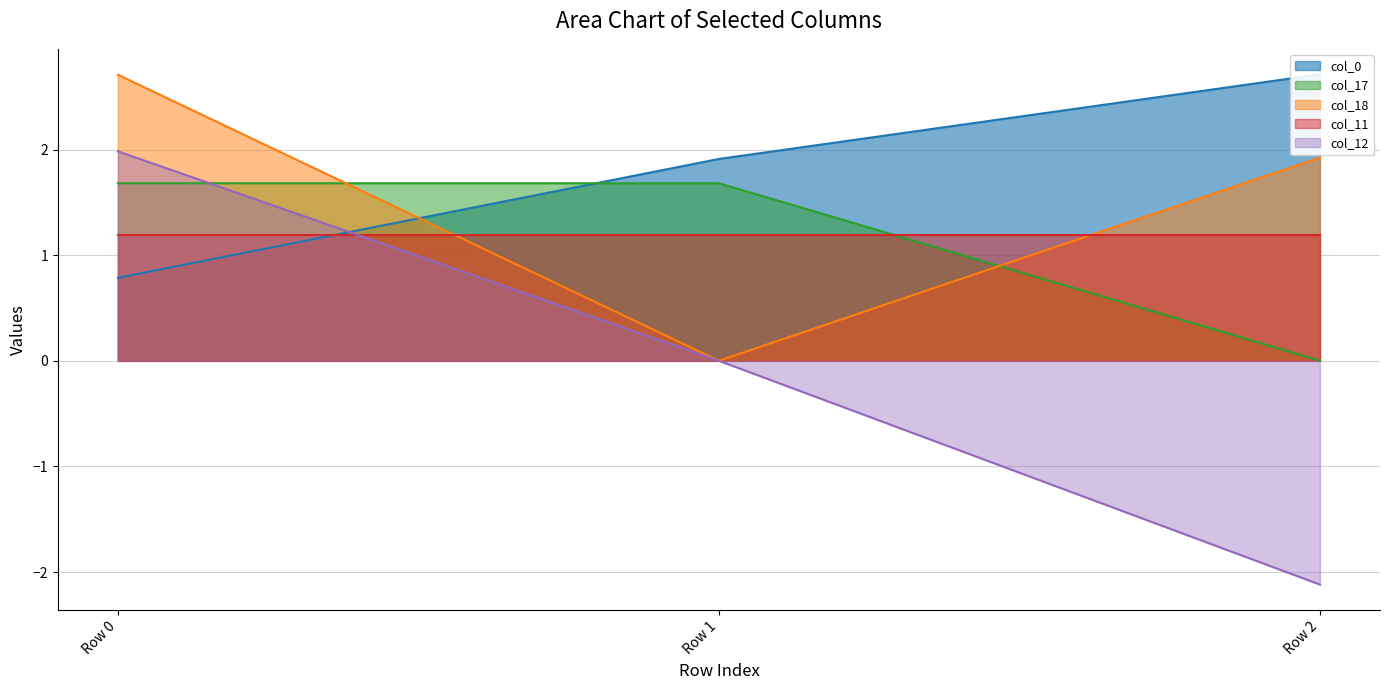

What is the lowest value of the col_12 series?

-2.1